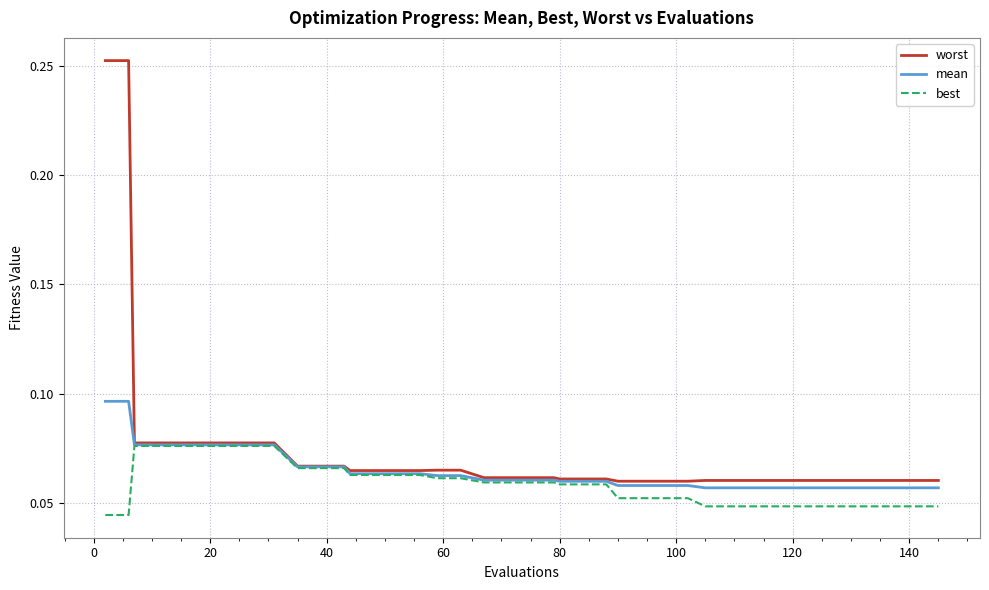

Which series has the largest total across all categories?

worst